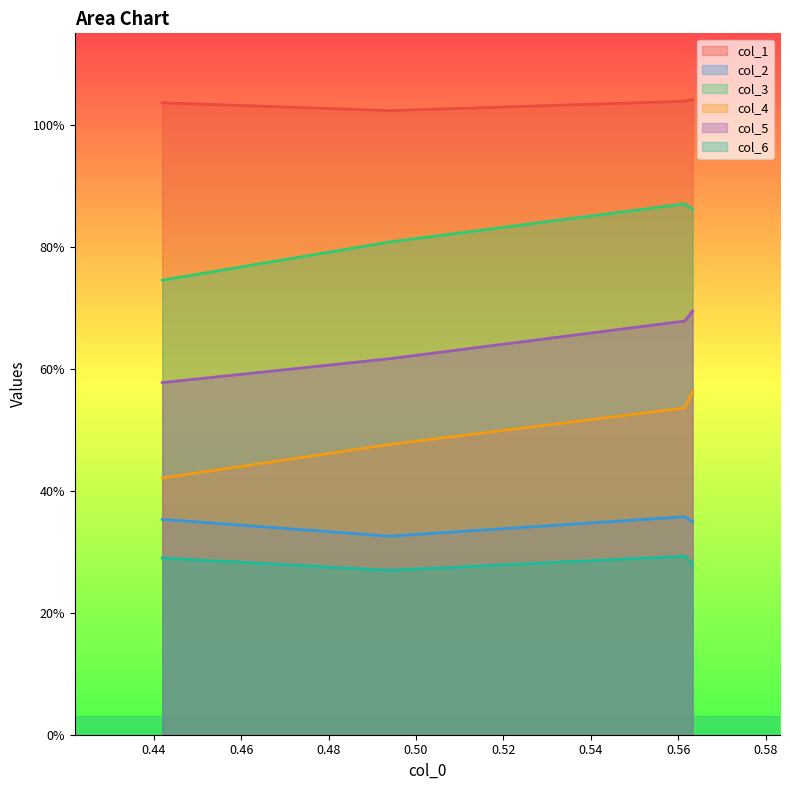

What is the average value of the col_1 series?

1.0